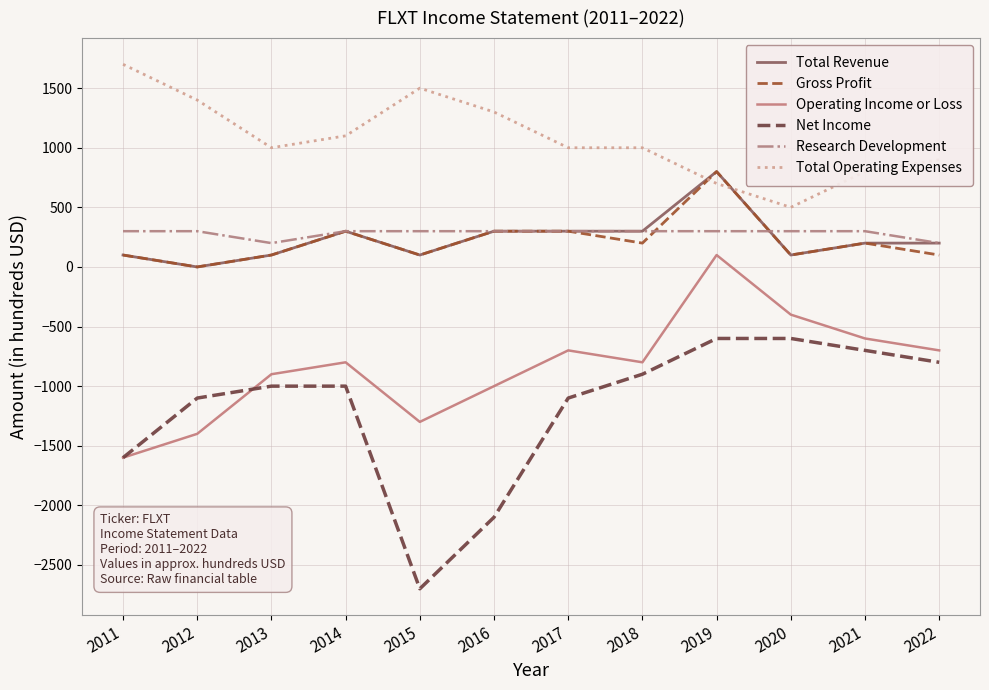

Count the Total Revenue values in the range 100 to 300.

10